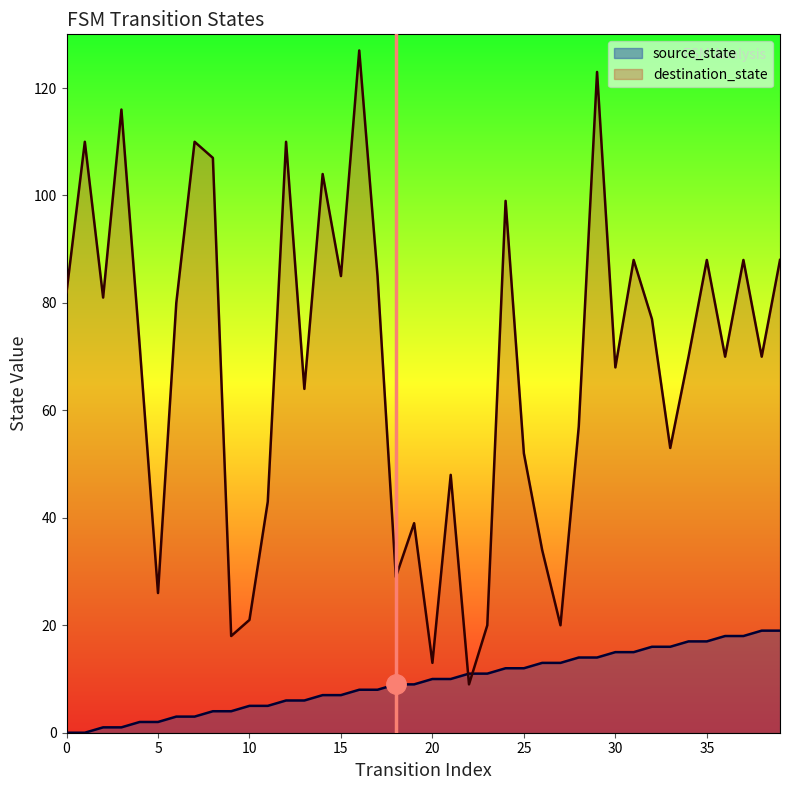

How many intersections are there between source_state and destination_state?

2